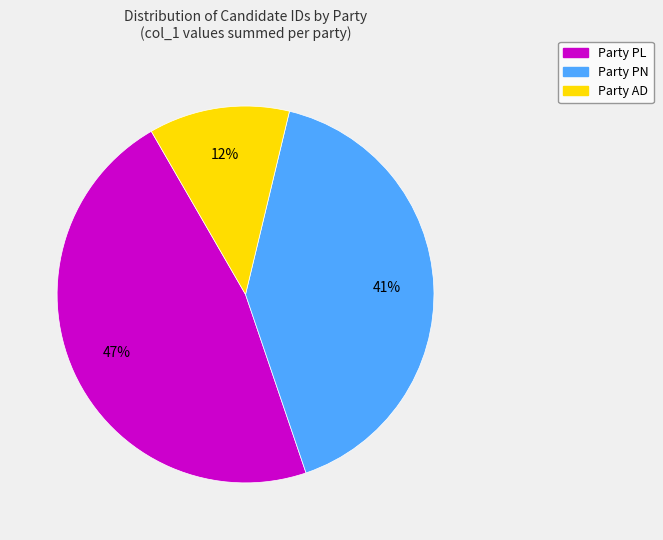

Does any single category account for the majority?

No